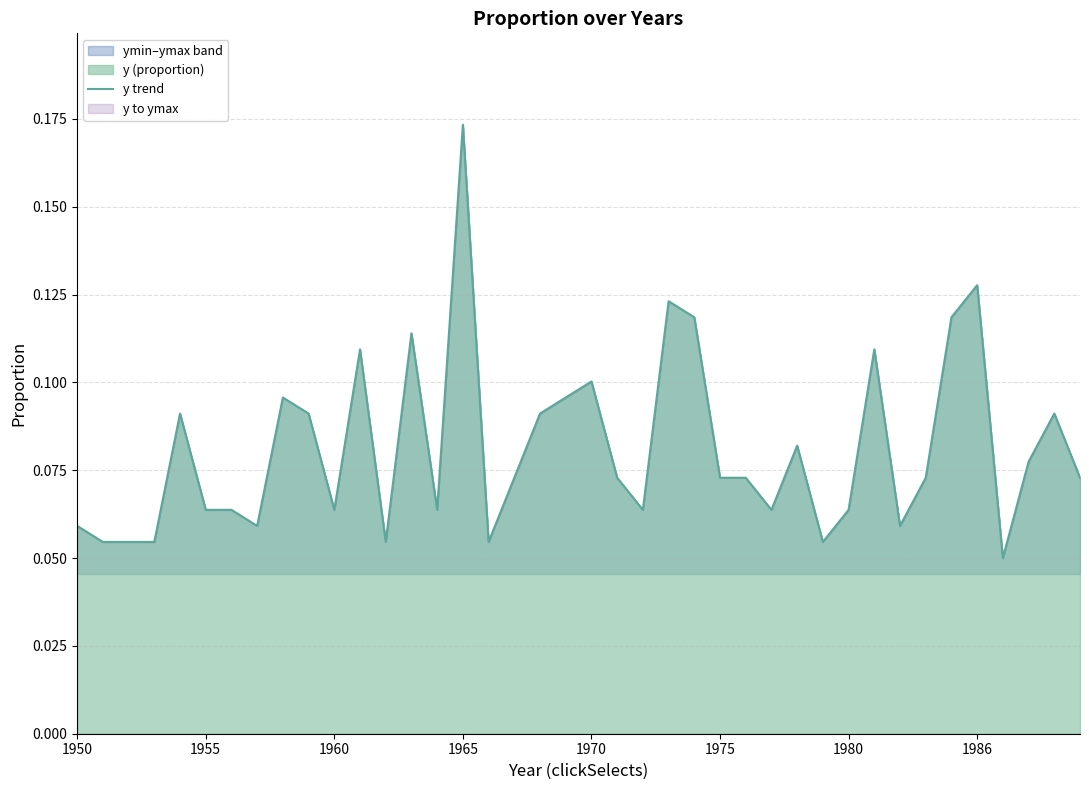

Which category has the highest value across all series?

1965